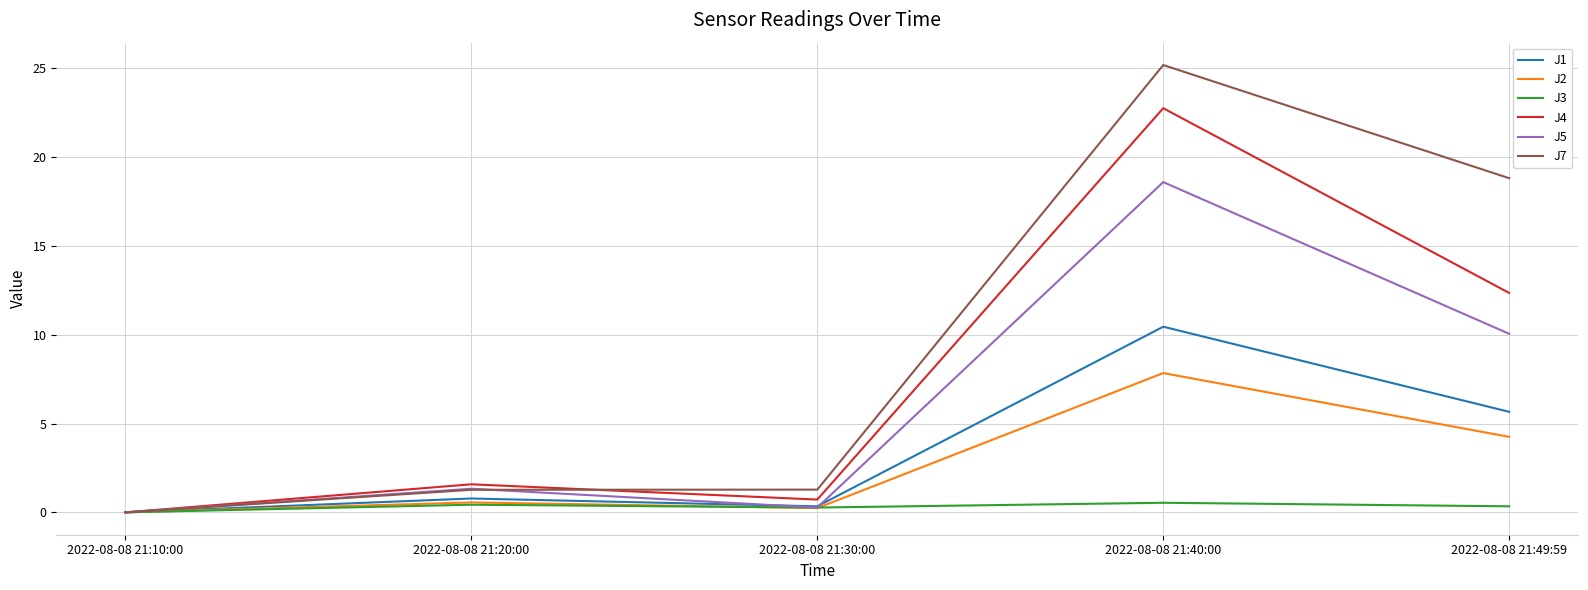

Does the chart have visible grid lines?

Yes